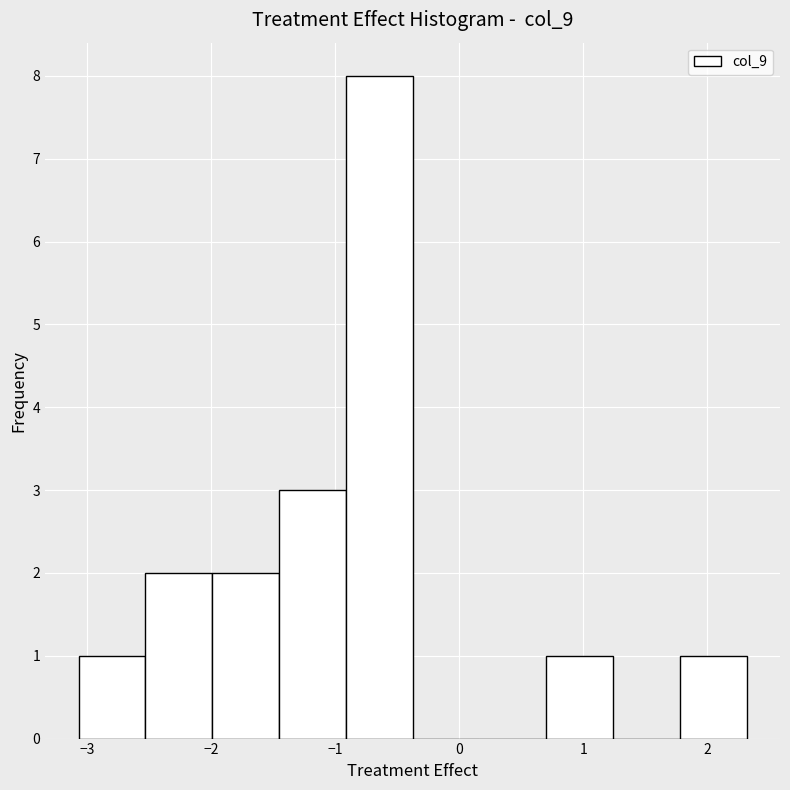

Reading left to right, list every bar in this chart as the range it spans on the x-axis followed by its height. Neither the bar edges nor the heights are printed on the chart, so give them approximately, as read against the axes.

-3.1 to -2.5: 1
-2.5 to -2.0: 2
-2.0 to -1.5: 2
-1.5 to -0.9: 3
-0.9 to -0.4: 8
-0.4 to 0.2: 0
0.2 to 0.7: 0
0.7 to 1.2: 1
1.2 to 1.8: 0
1.8 to 2.3: 1